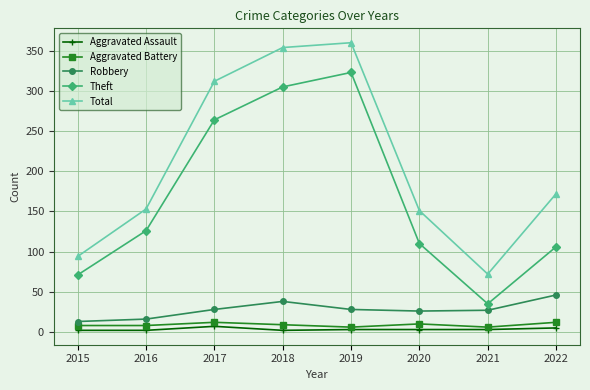

What is the sum of the Robbery values at 2022 and 2019?

74